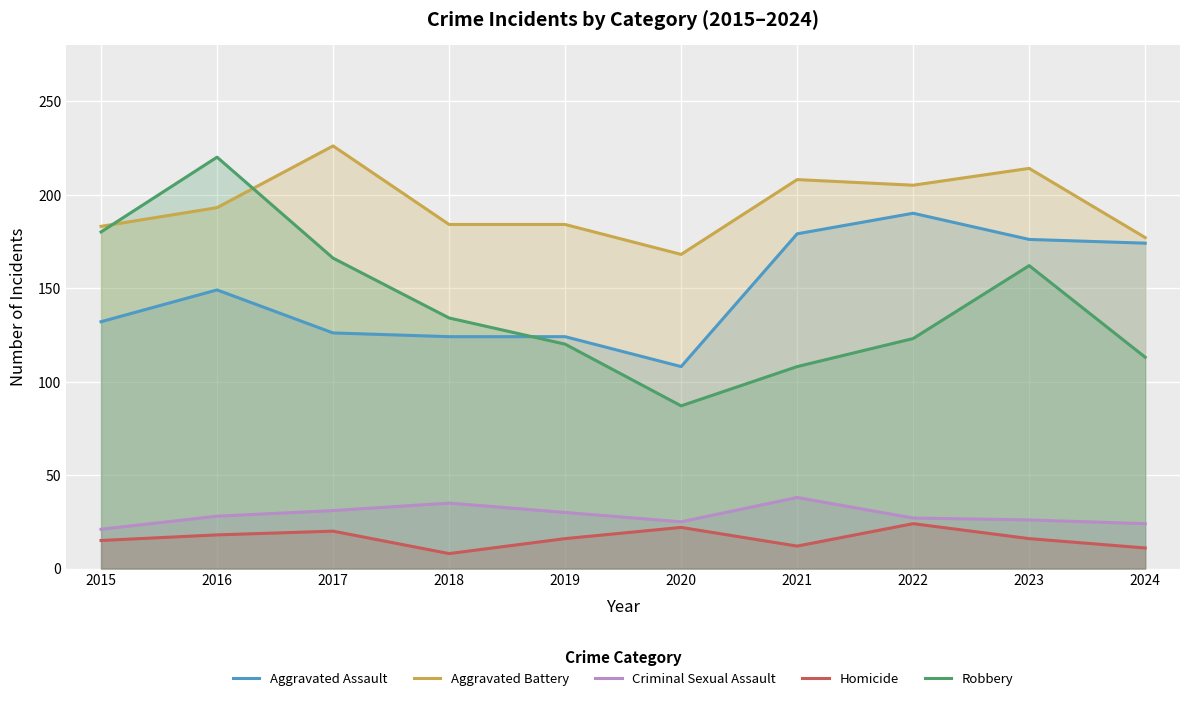

How many series are shown in this chart?

5